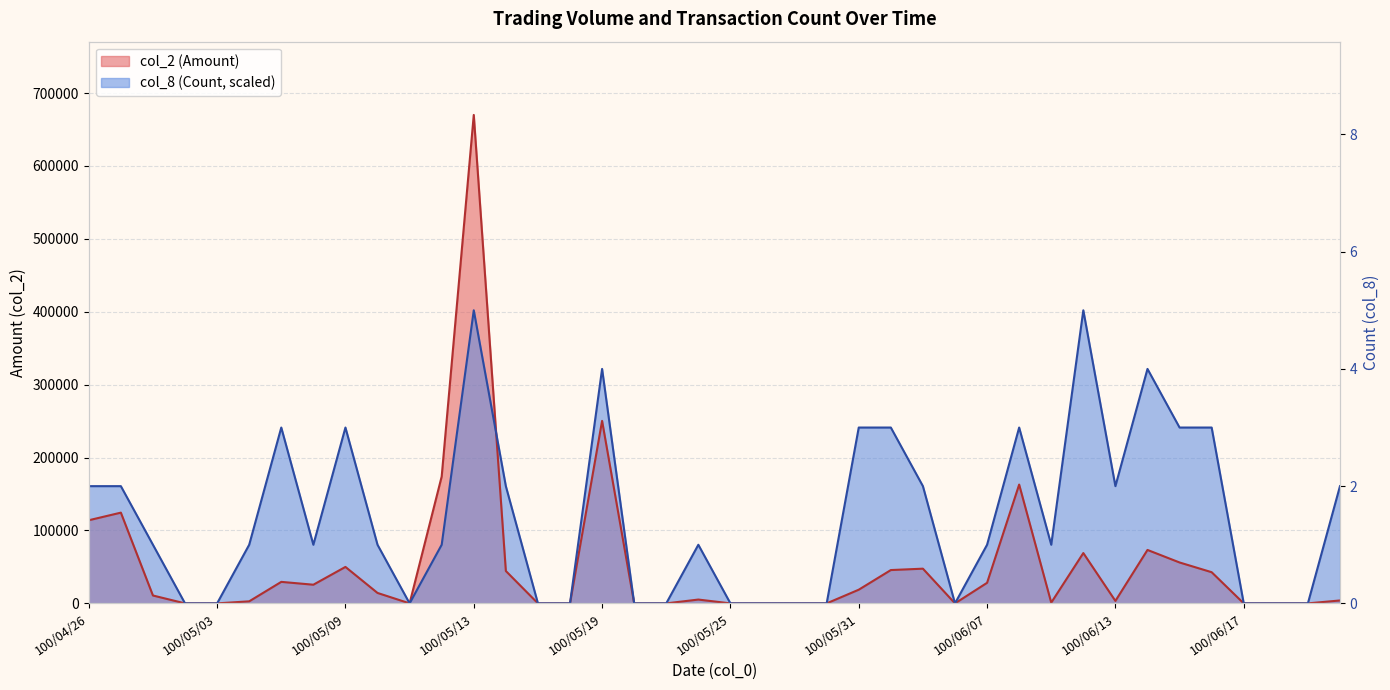

Reading left to right, what are all the values shown in this chart?

col_2 (Amount): 114020.0	124460.0	10800.0	0.0	0.0	2800.0	29500.0	25600.0	50000.0	14300.0	0.0	174000.0	669970.0	44400.0	0.0	0.0	250360.0	0.0	0.0	5240.0	0.0	0.0	0.0	0.0	18750.0	45700.0	47600.0	0.0	28200.0	162960.0	1000.0	69010.0	3350.0	73300.0	56100.0	42760.0	0.0	0.0	0.0	4000.0
col_8 (Count): 160792.8	160792.8	80396.4	0.0	0.0	80396.4	241189.2	80396.4	241189.2	80396.4	0.0	80396.4	401982.0	160792.8	0.0	0.0	321585.6	0.0	0.0	80396.4	0.0	0.0	0.0	0.0	241189.2	241189.2	160792.8	0.0	80396.4	241189.2	80396.4	401982.0	160792.8	321585.6	241189.2	241189.2	0.0	0.0	0.0	160792.8